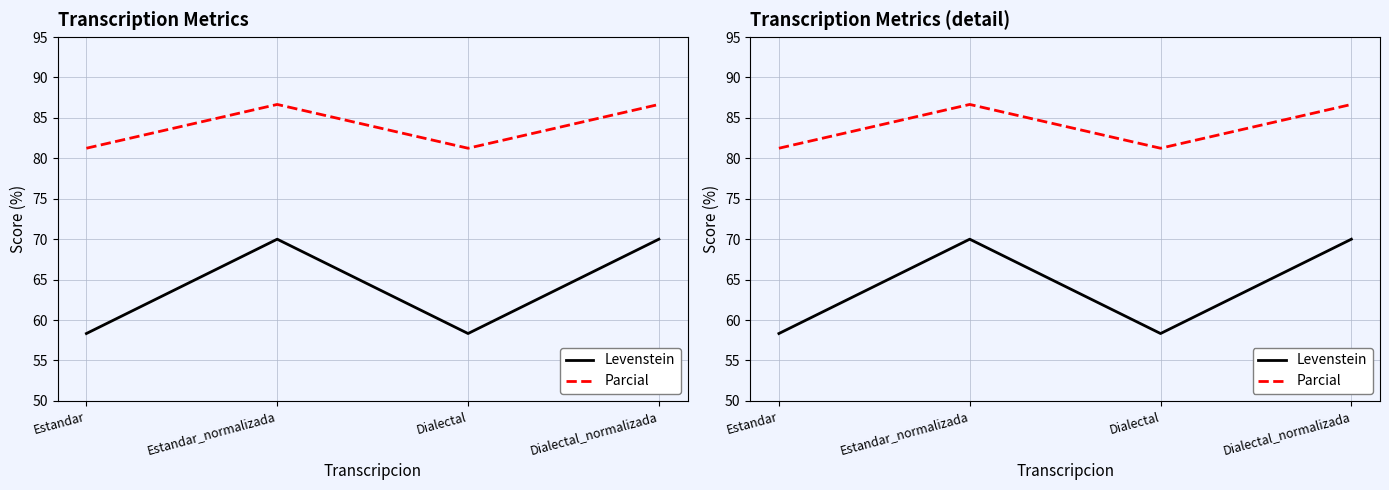

What is the difference between the Parcial values at Dialectal and Estandar_normalizada?

5.4